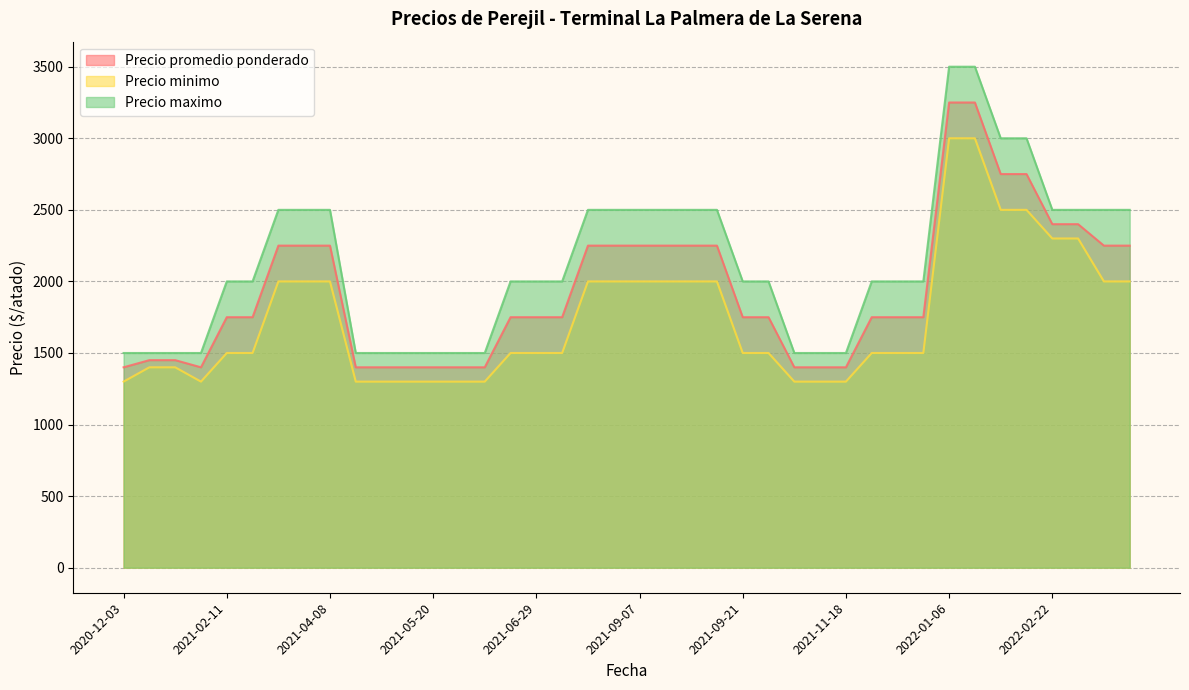

What is the difference between the maximum and minimum values in the Precio maximo series?

2000